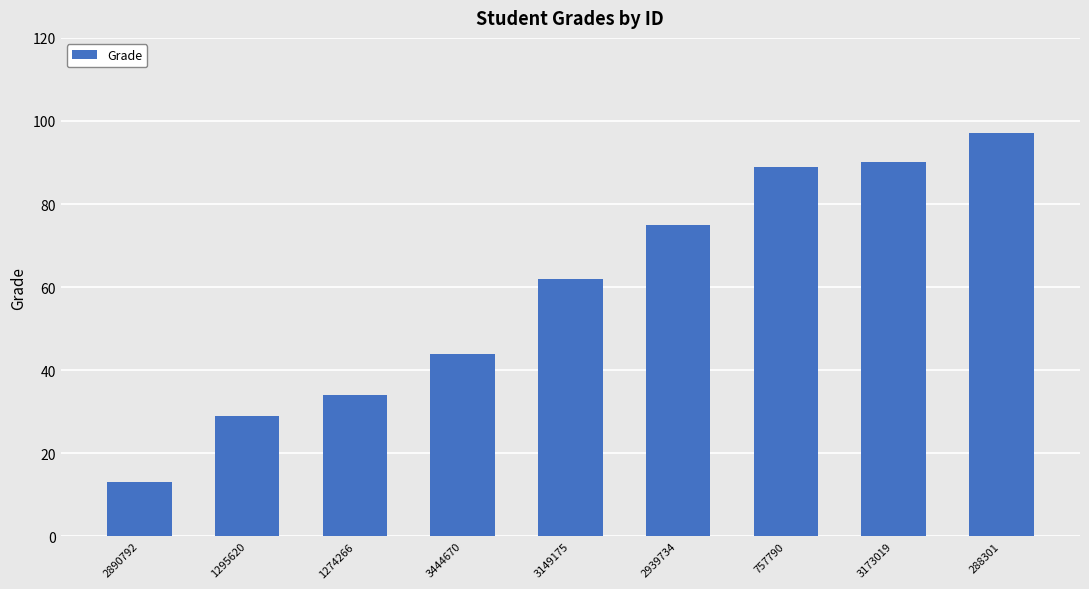

How many distinct data groups are displayed?

1